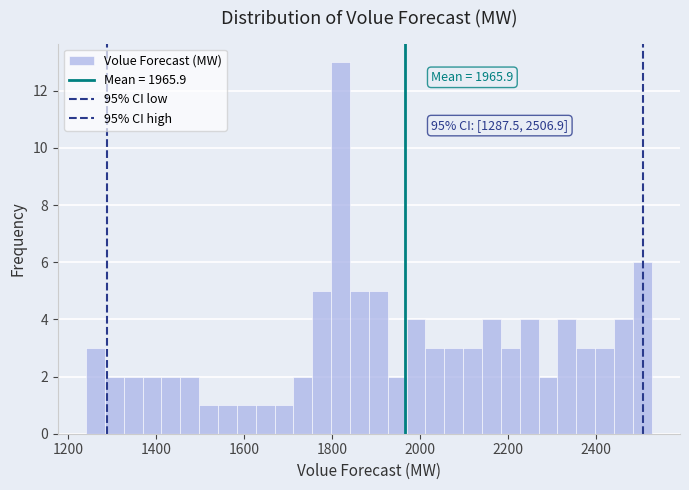

Read against the x-axis, roughly where is the centre of the tallest bar?

1820